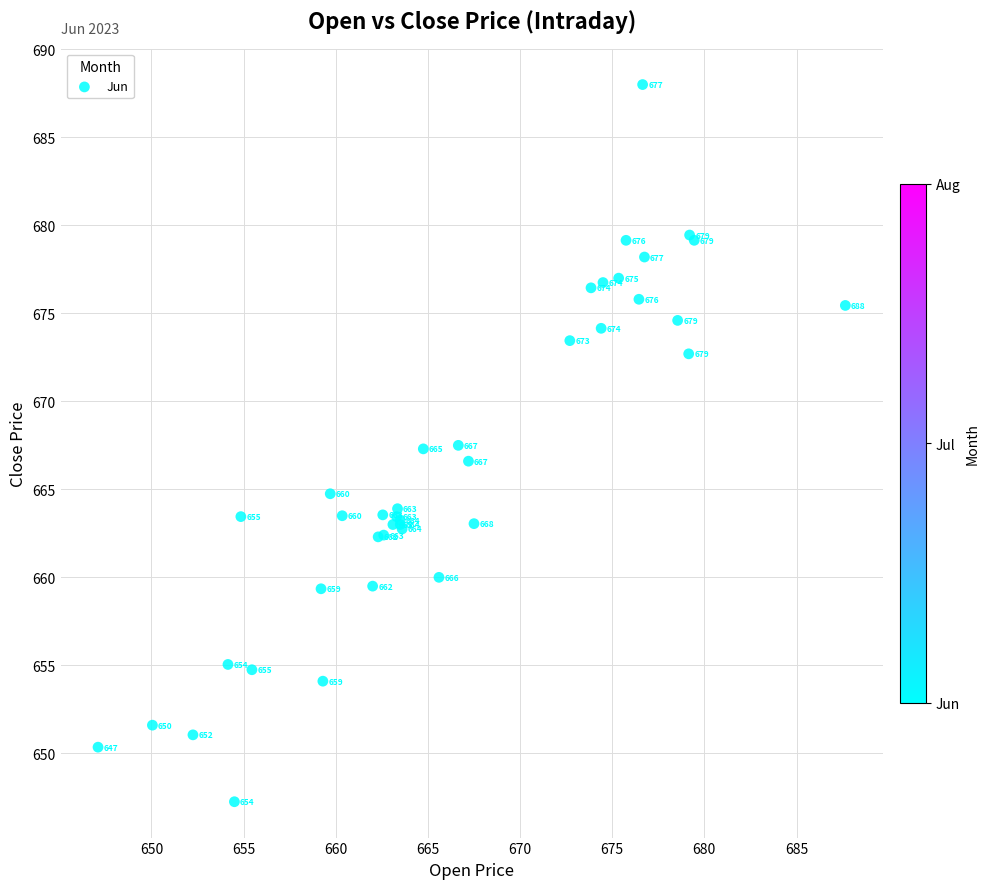

What Y value in the scatter plot is closest to 667?

667.3